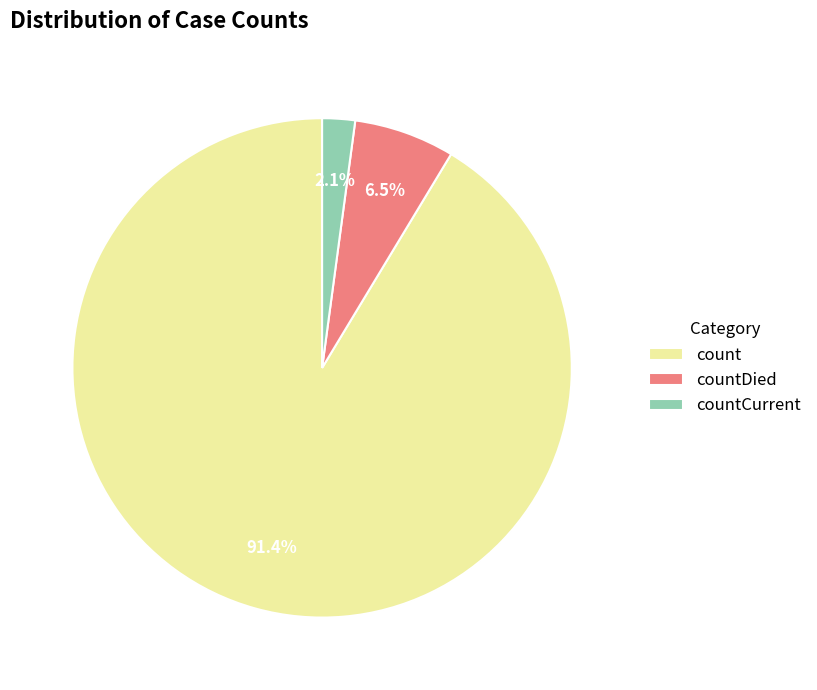

Rank the categories by value from highest to lowest.

count, countDied, countCurrent